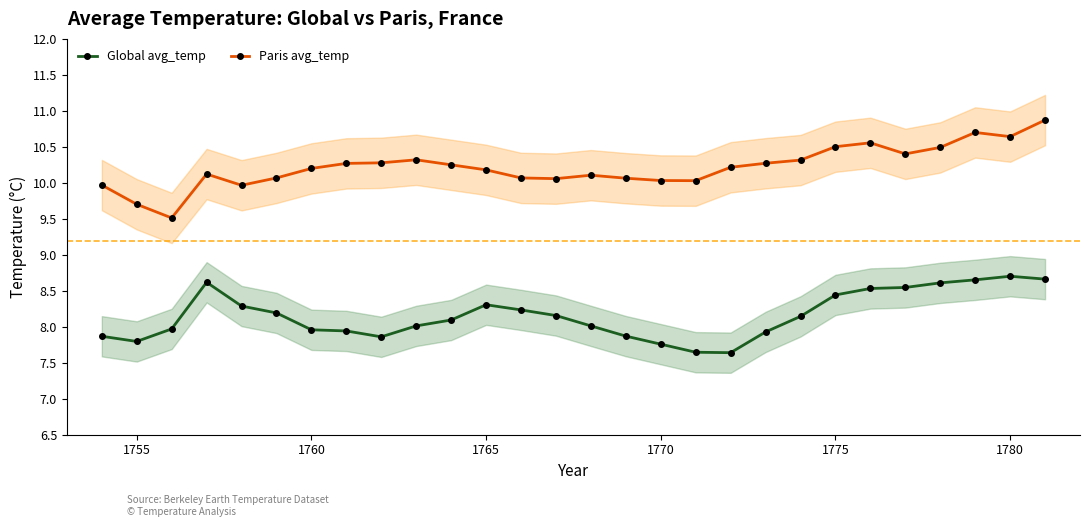

True or false: Global avg_temp and Paris avg_temp intersect in this chart.

False